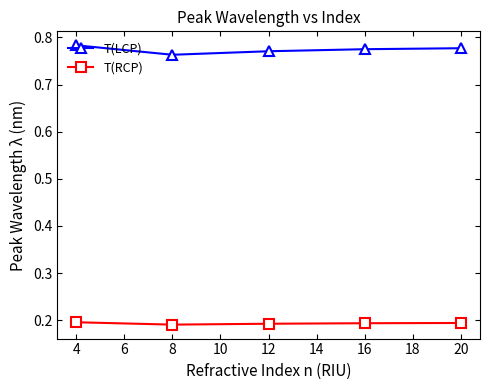

What is the sum of all T(RCP) values?

1.0